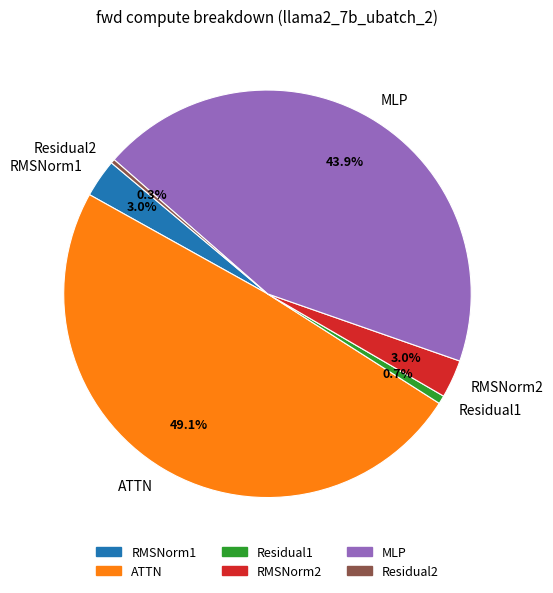

Do RMSNorm2 and MLP together represent more than half of the pie?

No